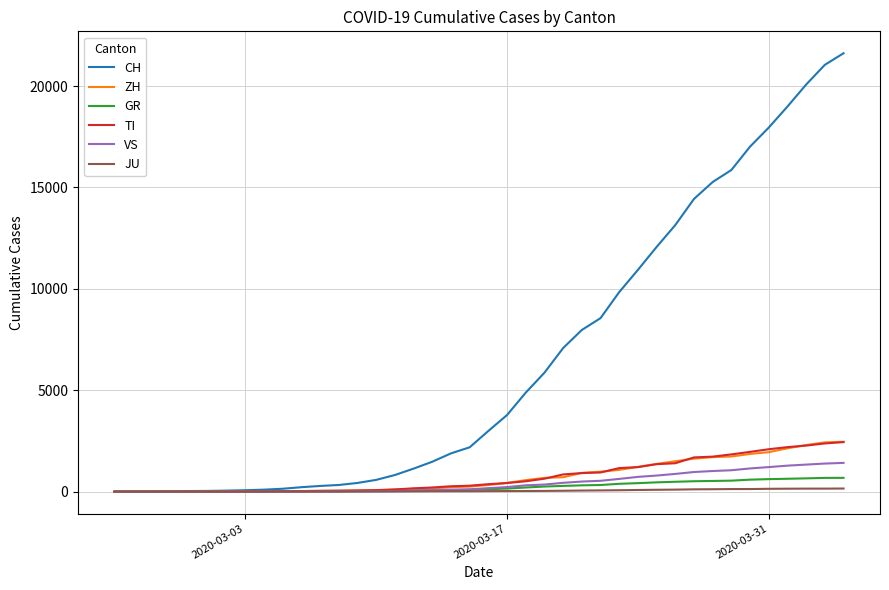

Which series has the largest total across all categories?

CH